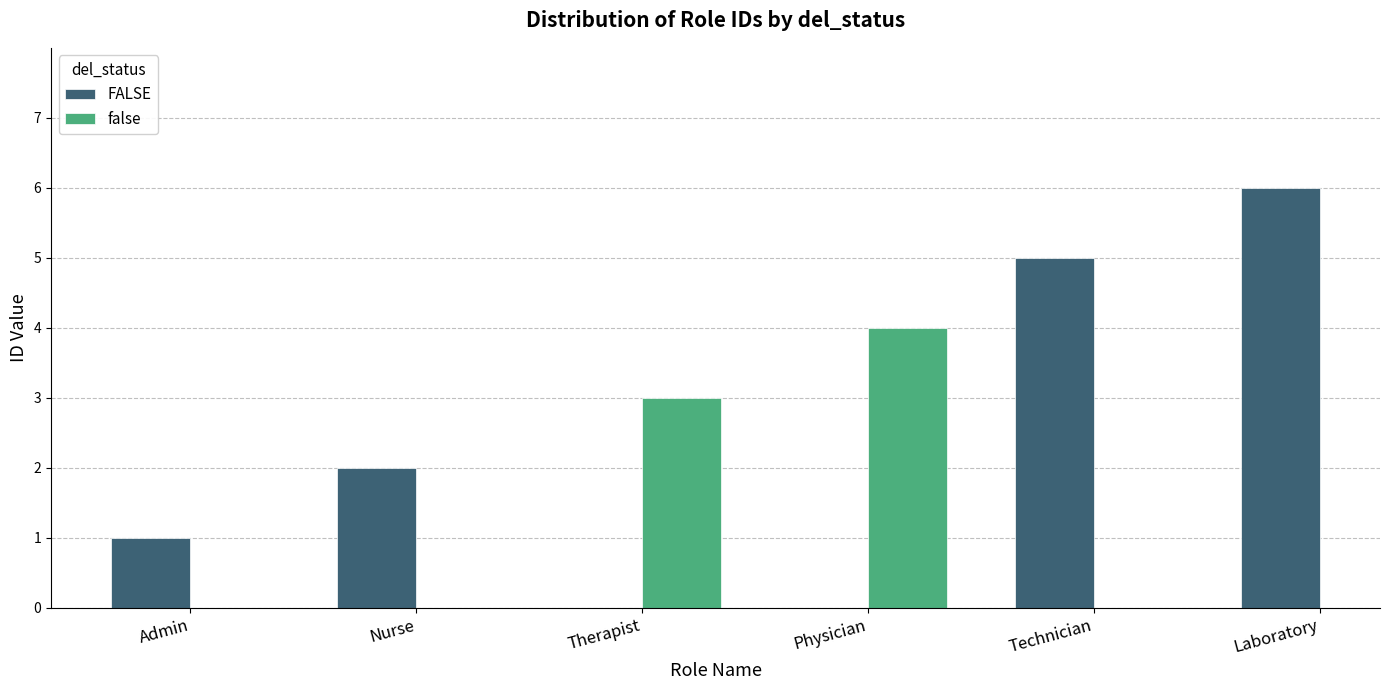

Where is FALSE nearest to the value 3?

Nurse